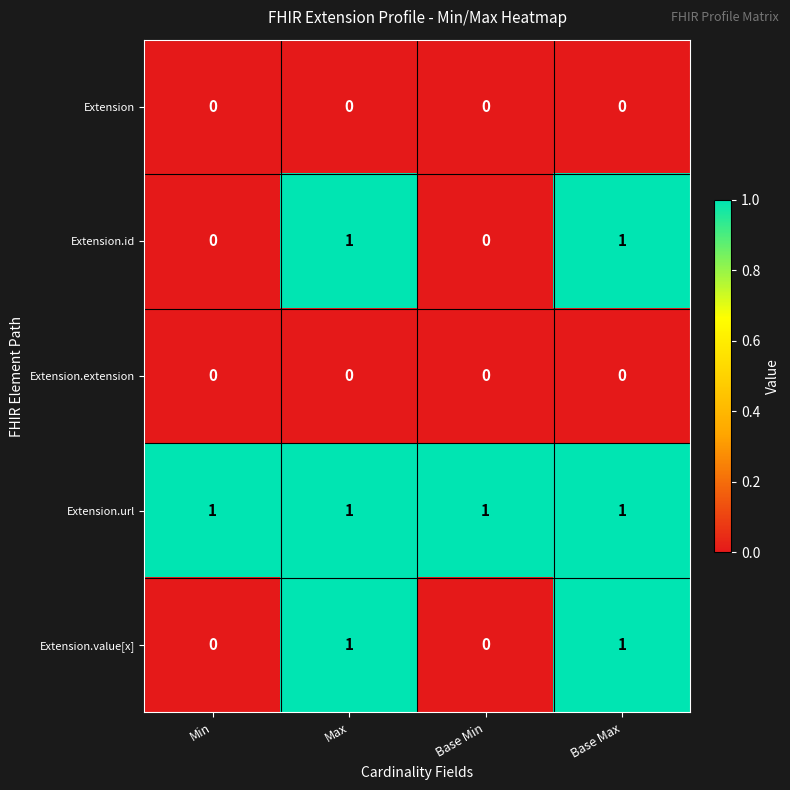

The Extension series shows 0 at Base Min. True or false?

True